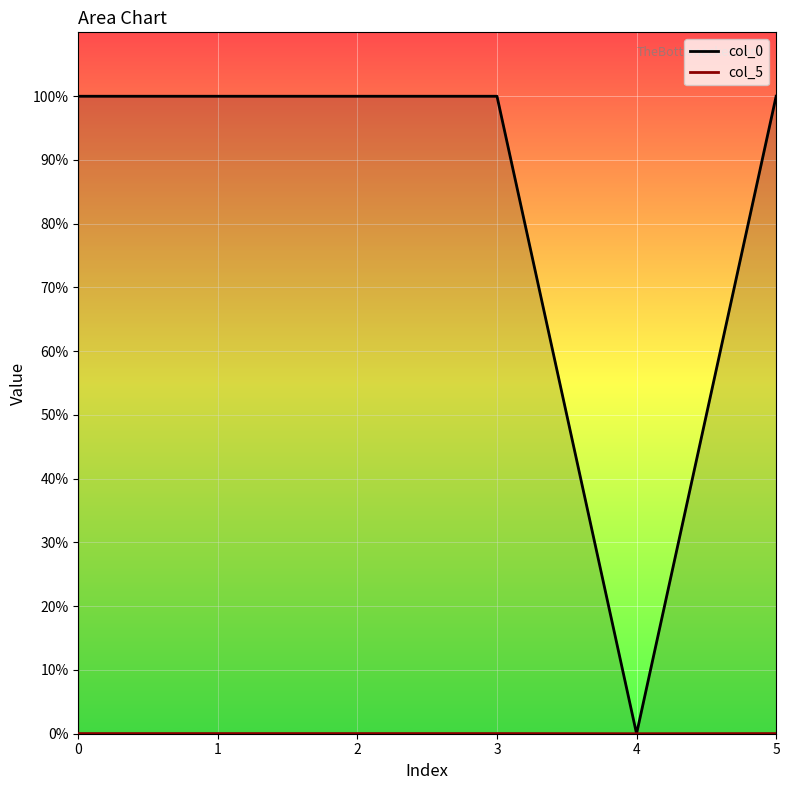

Is this an area chart (filled region under the line)?

No